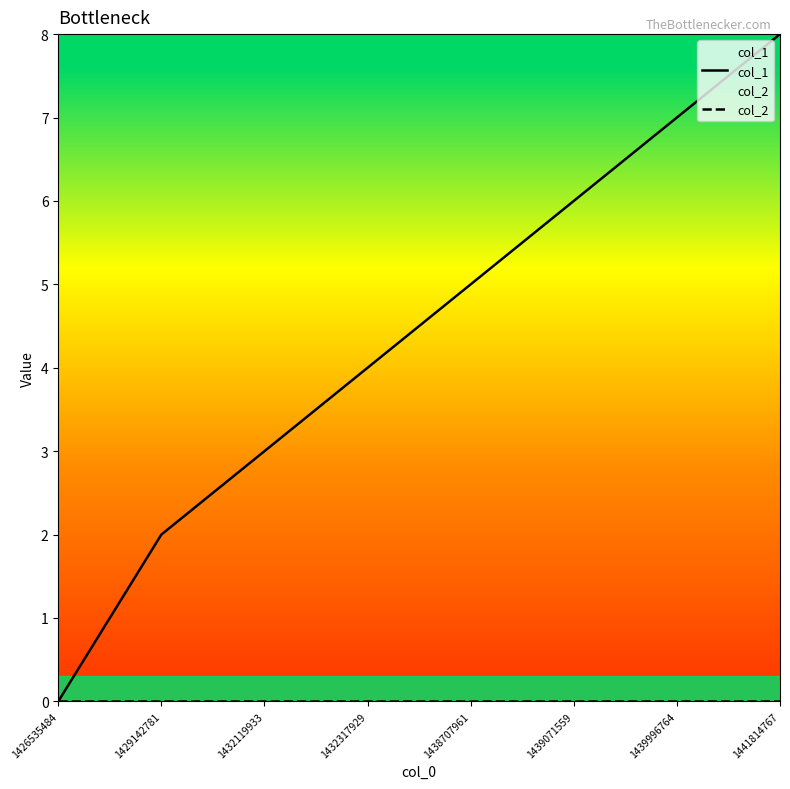

Reading left to right, what are all the values shown in this chart?

col_1: 0	2	3	4	5	6	7	8
col_2: 0	0	0	0	0	0	0	0